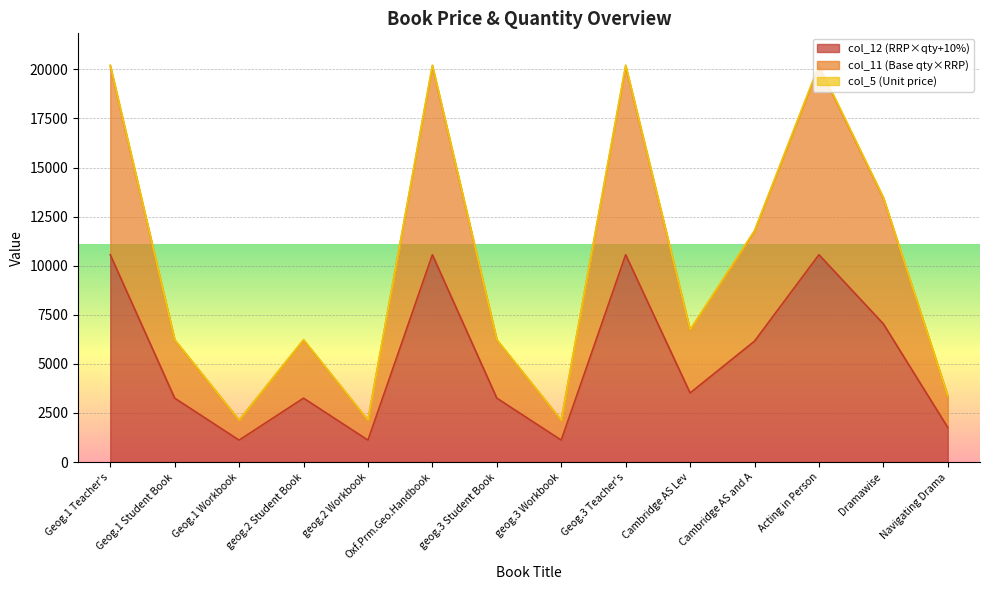

True or false: col_12 and col_5 intersect in this chart.

False